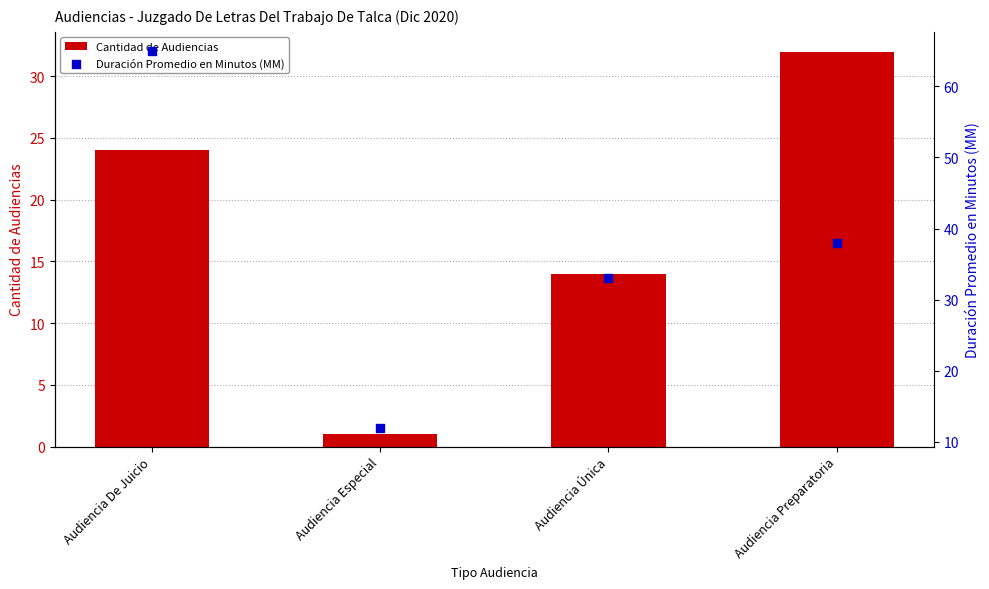

Which series has the widest spread of Y values?

Duración Promedio en Minutos (MM)